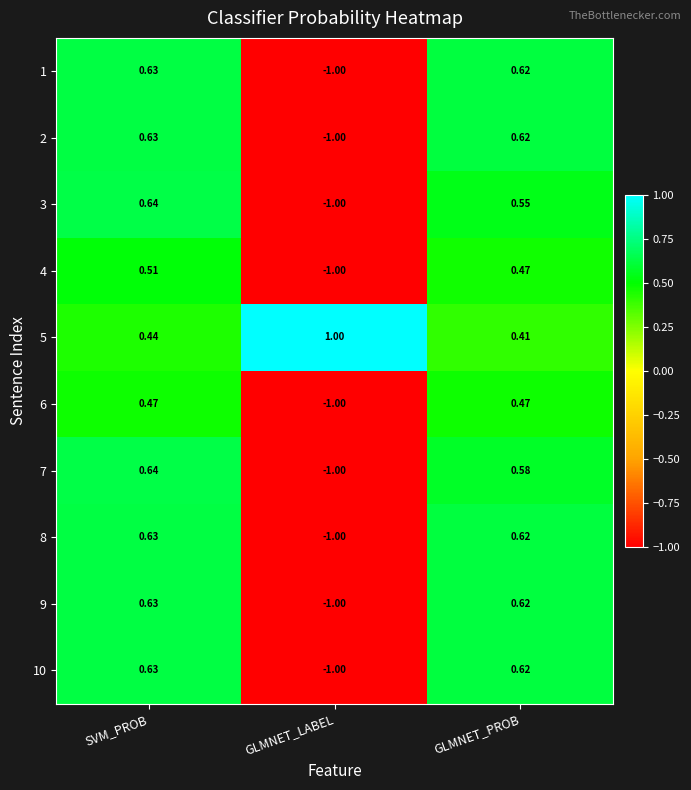

Which label corresponds to the smallest value in the chart?

GLMNET_LABEL